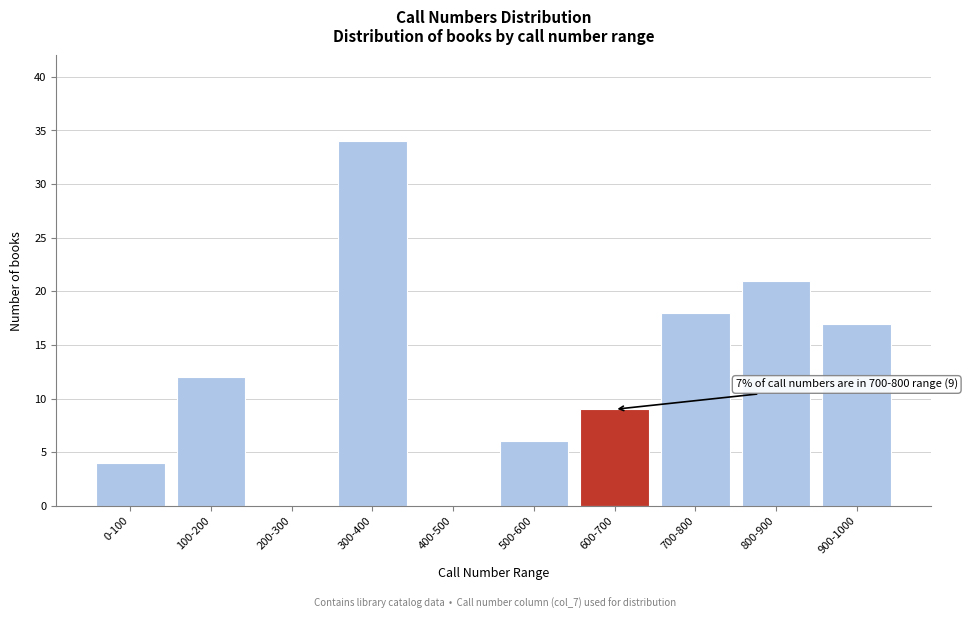

Reading left to right, list all the values displayed in this chart.

0-100=4	100-200=12	200-300=0	300-400=34	400-500=0	500-600=6	600-700=9	700-800=18	800-900=21	900-1000=17